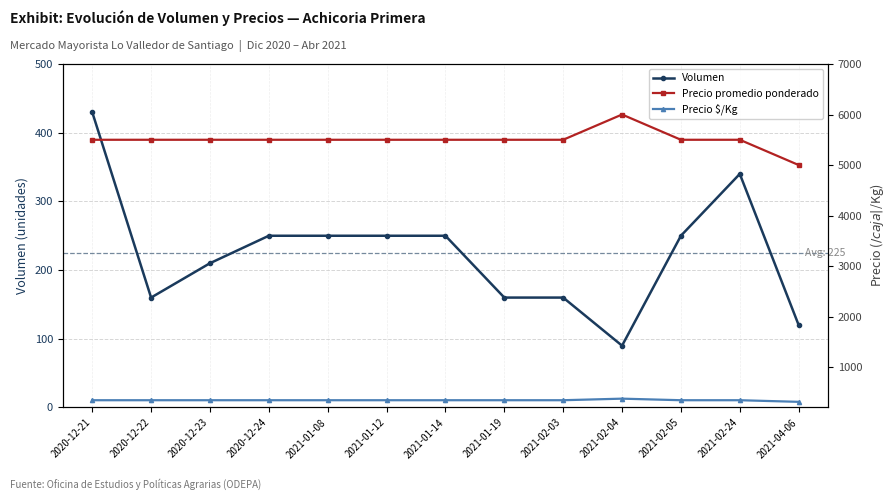

Is the value of Precio promedio ponderado at 2021-02-05 greater than the value of Precio $/Kg at 2021-01-08?

Yes